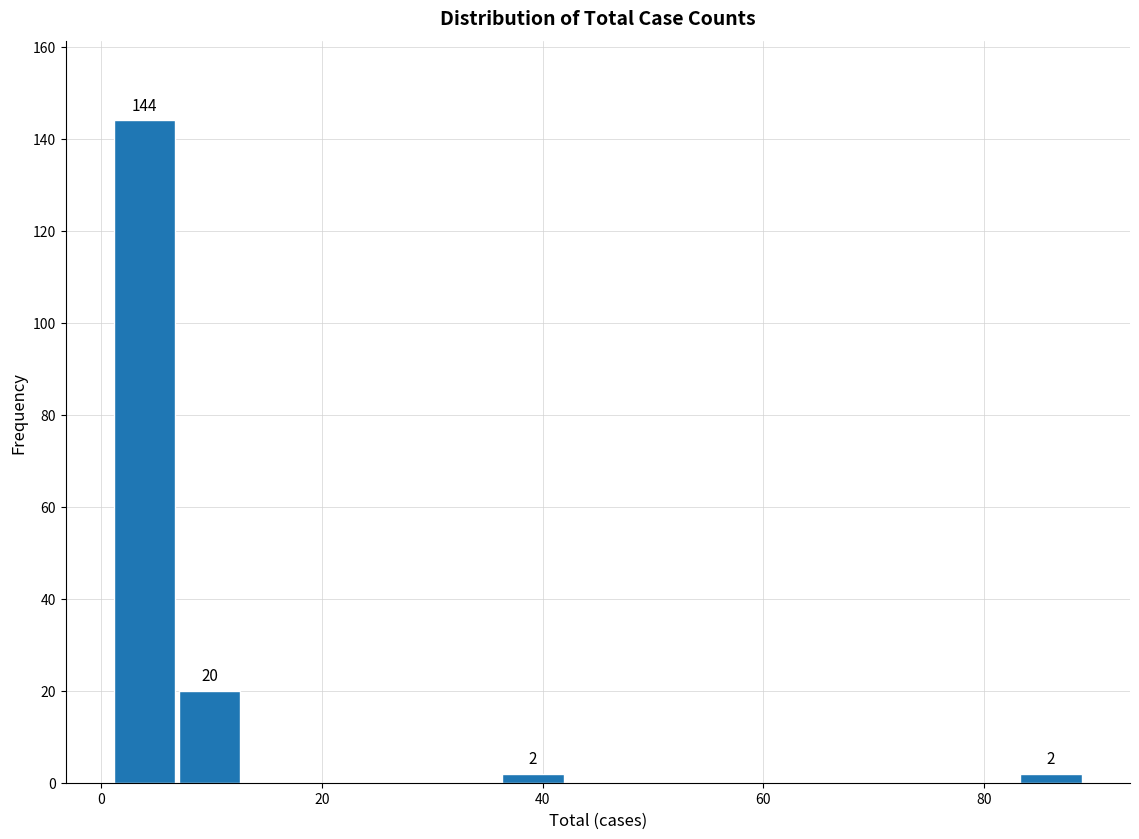

Around what value on the x-axis is the tallest bar? Give the approximate position of its centre, as read against the axis.

4